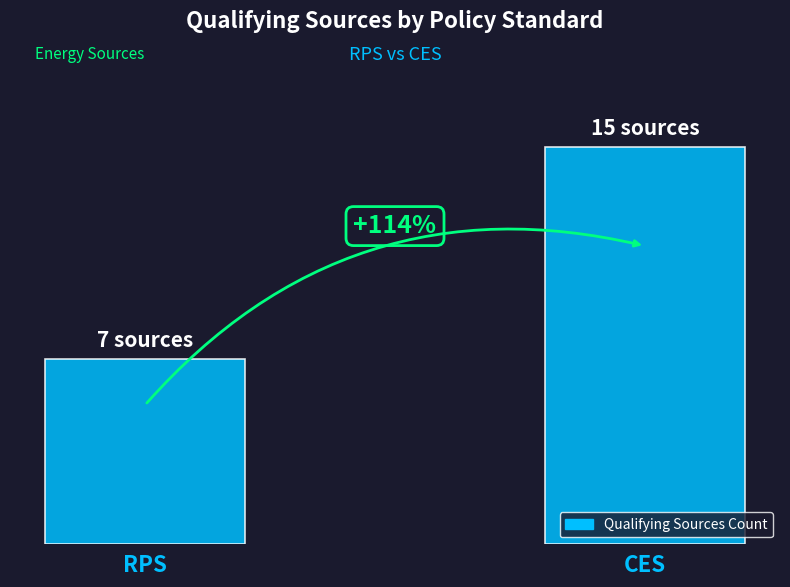

What is the change in value from RPS to CES?

+8